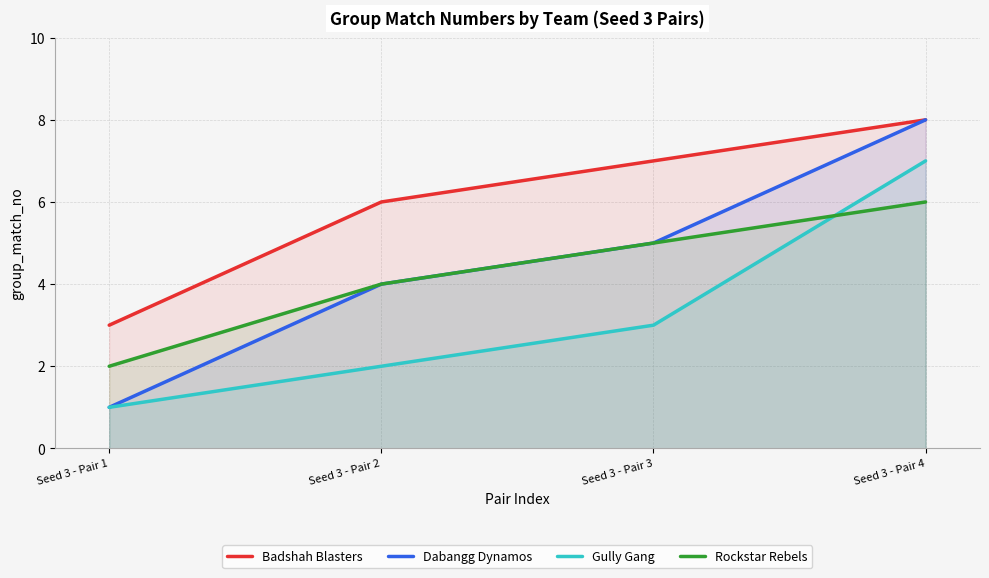

What is the difference between the maximum and minimum values in the Rockstar Rebels series?

4